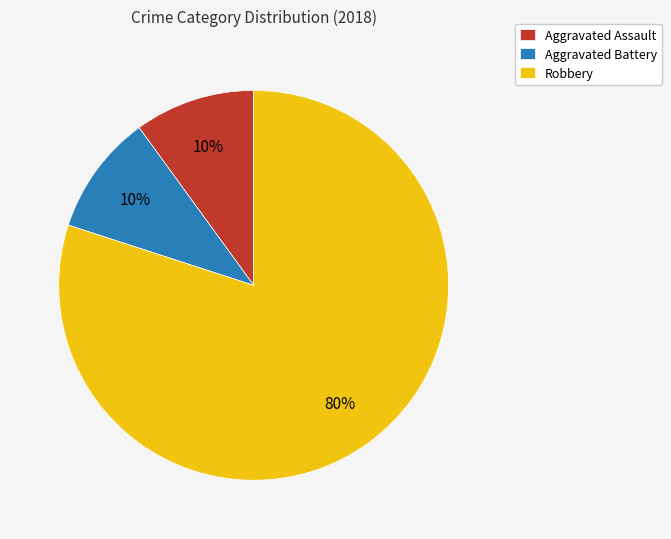

To the nearest percent, what percentage of the pie is Aggravated Assault?

10%